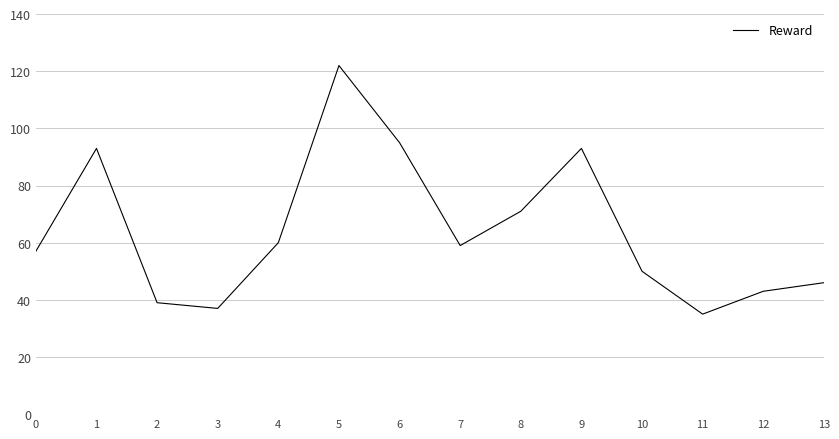

Which label corresponds to the largest value in the chart?

5